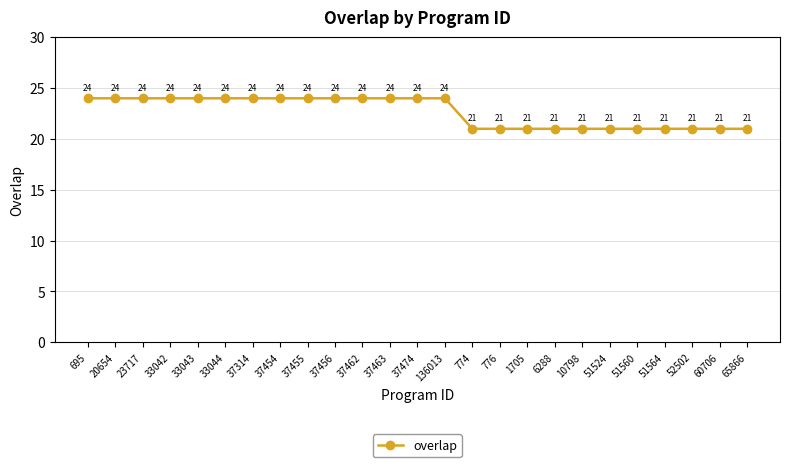

What value does the data have at 51560?

21